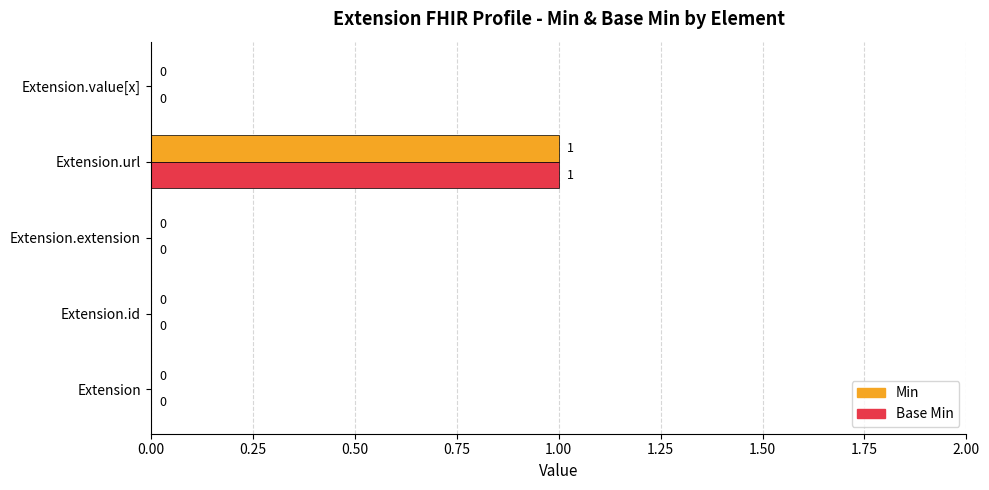

How many Base Min values are between 0 and 1?

5